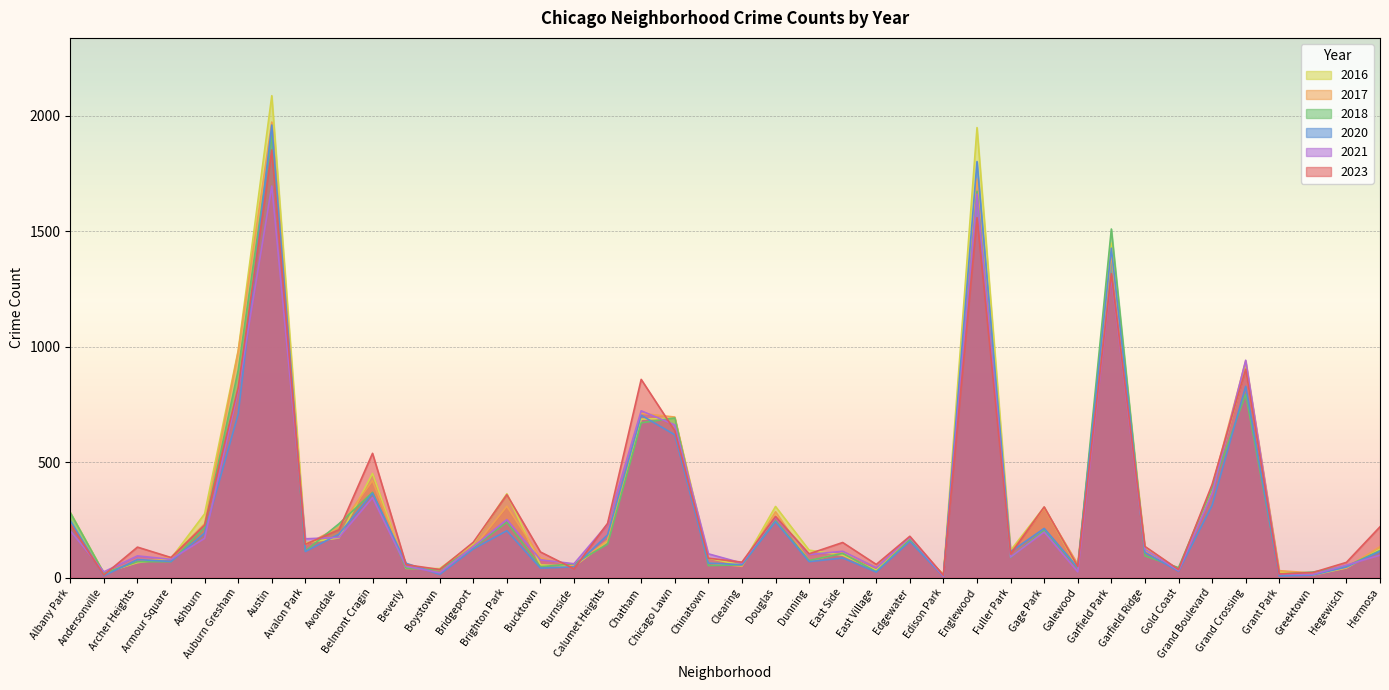

Reading left to right, transcribe all the data shown in this chart.

2023: Albany Park=232	Andersonville=11	Archer Heights=132	Armour Square=87	Ashburn=227	Auburn Gresham=823	Austin=1851	Avalon Park=144	Avondale=207	Belmont Cragin=538	Beverly=56	Boystown=35	Bridgeport=153	Brighton Park=359	Bucktown=111	Burnside=38	Calumet Heights=235	Chatham=858	Chicago Lawn=636	Chinatown=84	Clearing=67	Douglas=265	Dunning=103	East Side=152	East Village=57	Edgewater=179	Edison Park=10	Englewood=1558	Fuller Park=102	Gage Park=306	Galewood=48	Garfield Park=1316	Garfield Ridge=135	Gold Coast=35	Grand Boulevard=403	Grand Crossing=902	Grant Park=16	Greektown=22	Hegewisch=66	Hermosa=220
2017: Albany Park=235	Andersonville=17	Archer Heights=69	Armour Square=87	Ashburn=233	Auburn Gresham=978	Austin=1972	Avalon Park=142	Avondale=218	Belmont Cragin=420	Beverly=46	Boystown=33	Bridgeport=128	Brighton Park=309	Bucktown=85	Burnside=50	Calumet Heights=162	Chatham=711	Chicago Lawn=695	Chinatown=63	Clearing=49	Douglas=285	Dunning=72	East Side=108	East Village=46	Edgewater=166	Edison Park=12	Englewood=1726	Fuller Park=110	Gage Park=301	Galewood=58	Garfield Park=1401	Garfield Ridge=119	Gold Coast=31	Grand Boulevard=392	Grand Crossing=936	Grant Park=30	Greektown=20	Hegewisch=43	Hermosa=134
2016: Albany Park=282	Andersonville=20	Archer Heights=65	Armour Square=83	Ashburn=276	Auburn Gresham=983	Austin=2086	Avalon Park=151	Avondale=172	Belmont Cragin=451	Beverly=40	Boystown=39	Bridgeport=147	Brighton Park=363	Bucktown=55	Burnside=49	Calumet Heights=157	Chatham=686	Chicago Lawn=690	Chinatown=84	Clearing=54	Douglas=308	Dunning=119	East Side=97	East Village=32	Edgewater=162	Edison Park=12	Englewood=1948	Fuller Park=118	Gage Park=305	Galewood=42	Garfield Park=1448	Garfield Ridge=126	Gold Coast=33	Grand Boulevard=384	Grand Crossing=908	Grant Park=26	Greektown=11	Hegewisch=42	Hermosa=124
2018: Albany Park=281	Andersonville=19	Archer Heights=69	Armour Square=69	Ashburn=218	Auburn Gresham=898	Austin=1912	Avalon Park=115	Avondale=233	Belmont Cragin=369	Beverly=41	Boystown=34	Bridgeport=129	Brighton Park=240	Bucktown=47	Burnside=60	Calumet Heights=145	Chatham=670	Chicago Lawn=691	Chinatown=52	Clearing=55	Douglas=246	Dunning=74	East Side=105	East Village=26	Edgewater=164	Edison Park=9	Englewood=1672	Fuller Park=87	Gage Park=205	Galewood=42	Garfield Park=1509	Garfield Ridge=94	Gold Coast=43	Grand Boulevard=388	Grand Crossing=794	Grant Park=15	Greektown=24	Hegewisch=49	Hermosa=117
2020: Albany Park=246	Andersonville=8	Archer Heights=78	Armour Square=70	Ashburn=193	Auburn Gresham=708	Austin=1959	Avalon Park=113	Avondale=188	Belmont Cragin=365	Beverly=62	Boystown=14	Bridgeport=124	Brighton Park=203	Bucktown=41	Burnside=47	Calumet Heights=185	Chatham=703	Chicago Lawn=618	Chinatown=63	Clearing=56	Douglas=242	Dunning=69	East Side=85	East Village=24	Edgewater=157	Edison Park=5	Englewood=1801	Fuller Park=112	Gage Park=213	Galewood=43	Garfield Park=1426	Garfield Ridge=109	Gold Coast=28	Grand Boulevard=313	Grand Crossing=828	Grant Park=7	Greektown=11	Hegewisch=46	Hermosa=114
2021: Albany Park=203	Andersonville=25	Archer Heights=94	Armour Square=79	Ashburn=170	Auburn Gresham=811	Austin=1695	Avalon Park=168	Avondale=174	Belmont Cragin=346	Beverly=49	Boystown=21	Bridgeport=134	Brighton Park=251	Bucktown=77	Burnside=60	Calumet Heights=231	Chatham=722	Chicago Lawn=661	Chinatown=103	Clearing=63	Douglas=262	Dunning=100	East Side=114	East Village=43	Edgewater=175	Edison Park=6	Englewood=1660	Fuller Park=89	Gage Park=197	Galewood=25	Garfield Park=1302	Garfield Ridge=123	Gold Coast=31	Grand Boulevard=363	Grand Crossing=941	Grant Park=15	Greektown=14	Hegewisch=54	Hermosa=97